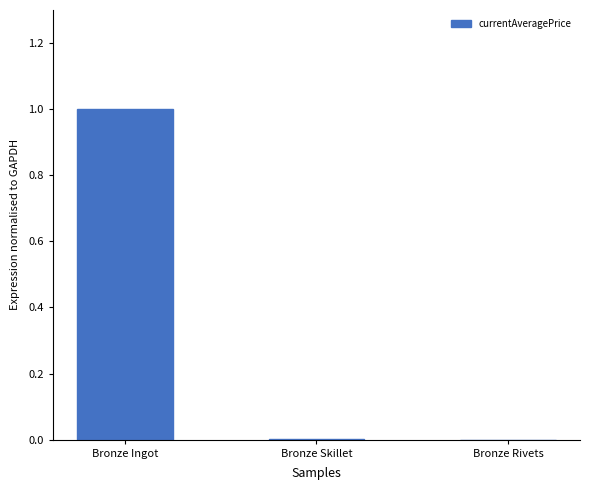

Which label corresponds to the largest value in the chart?

Bronze Ingot